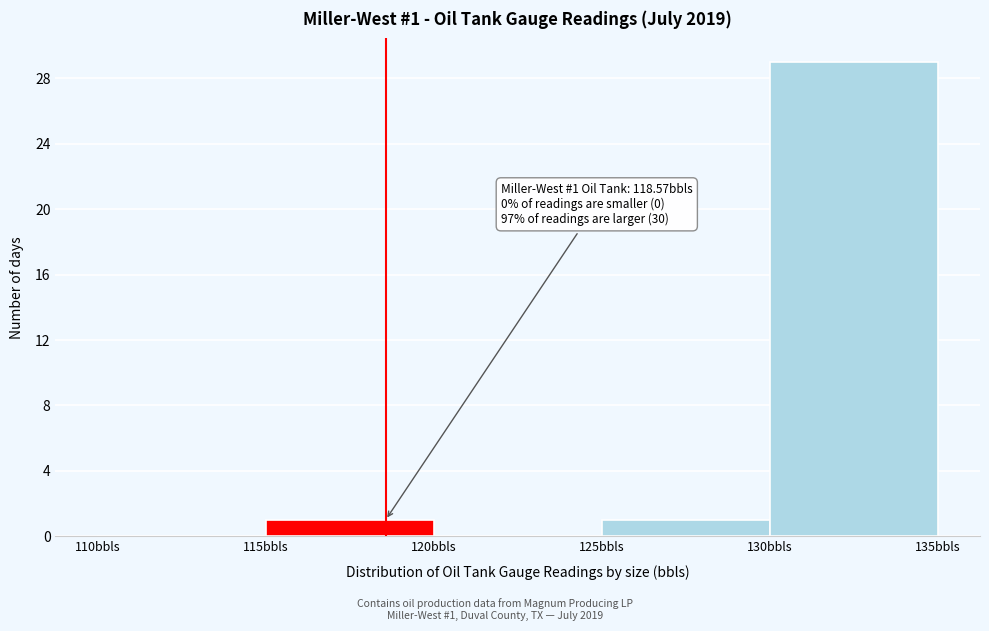

Over which range of the x-axis is the bar tallest?

130 to 135